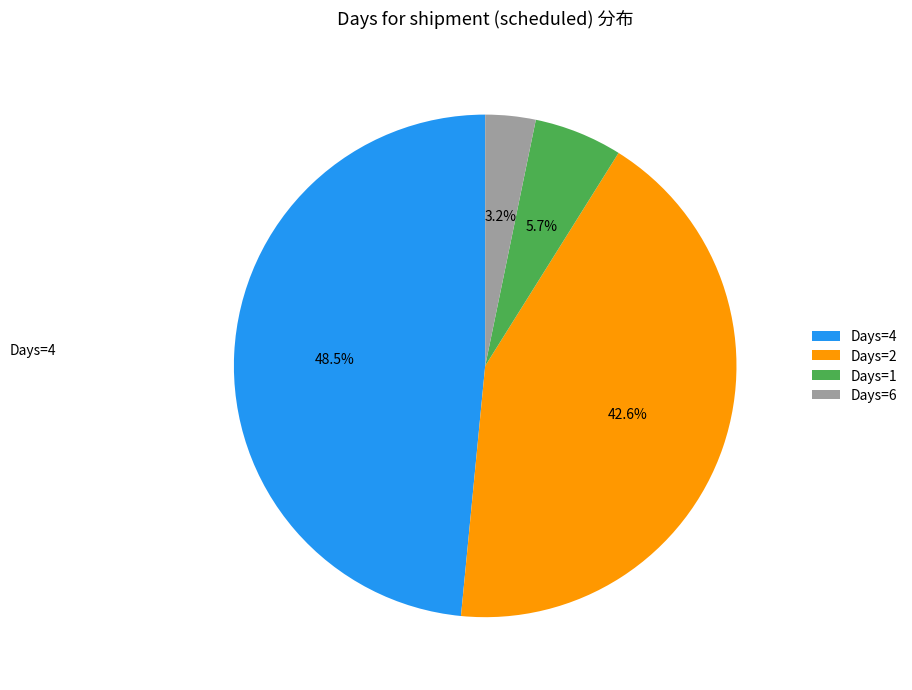

How many segments does this pie chart have?

4